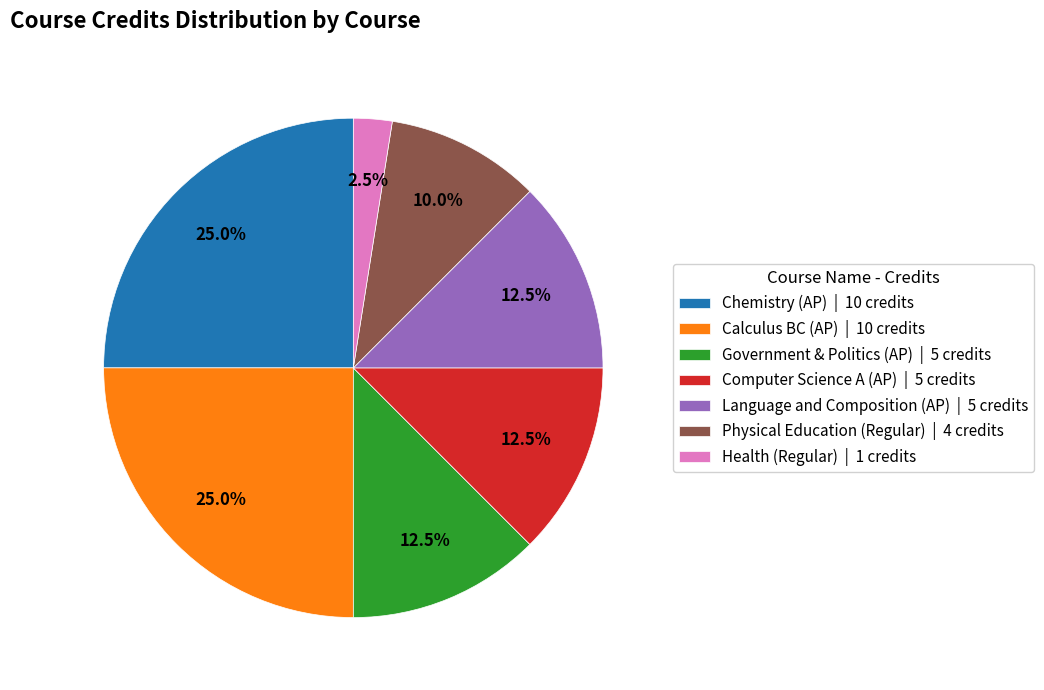

Does Health (Regular) represent more than half of the total?

No